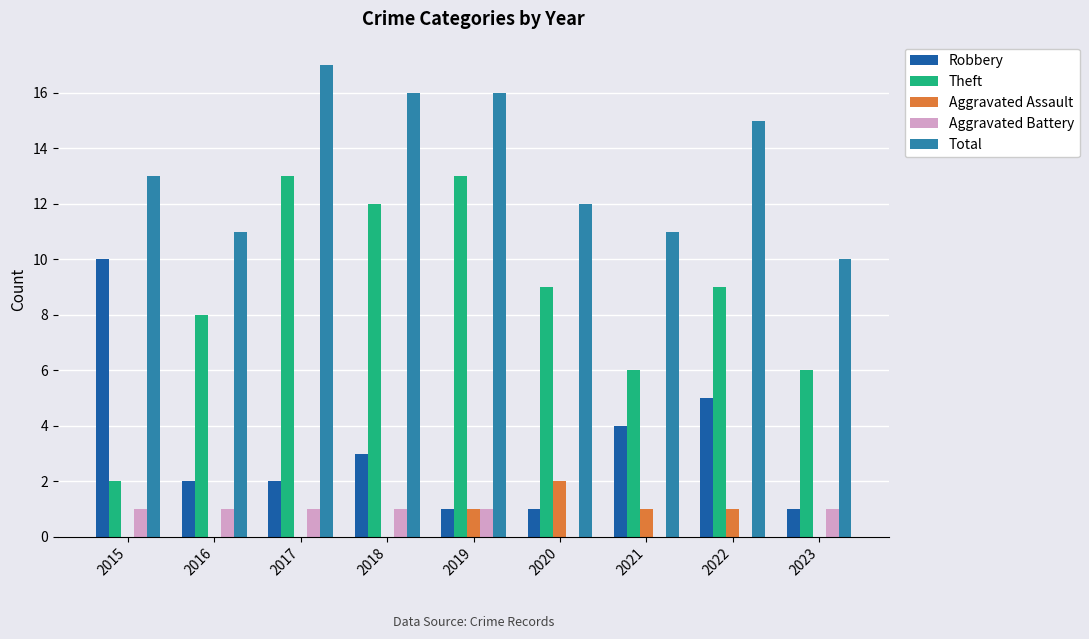

Count the number of categories in the chart.

9